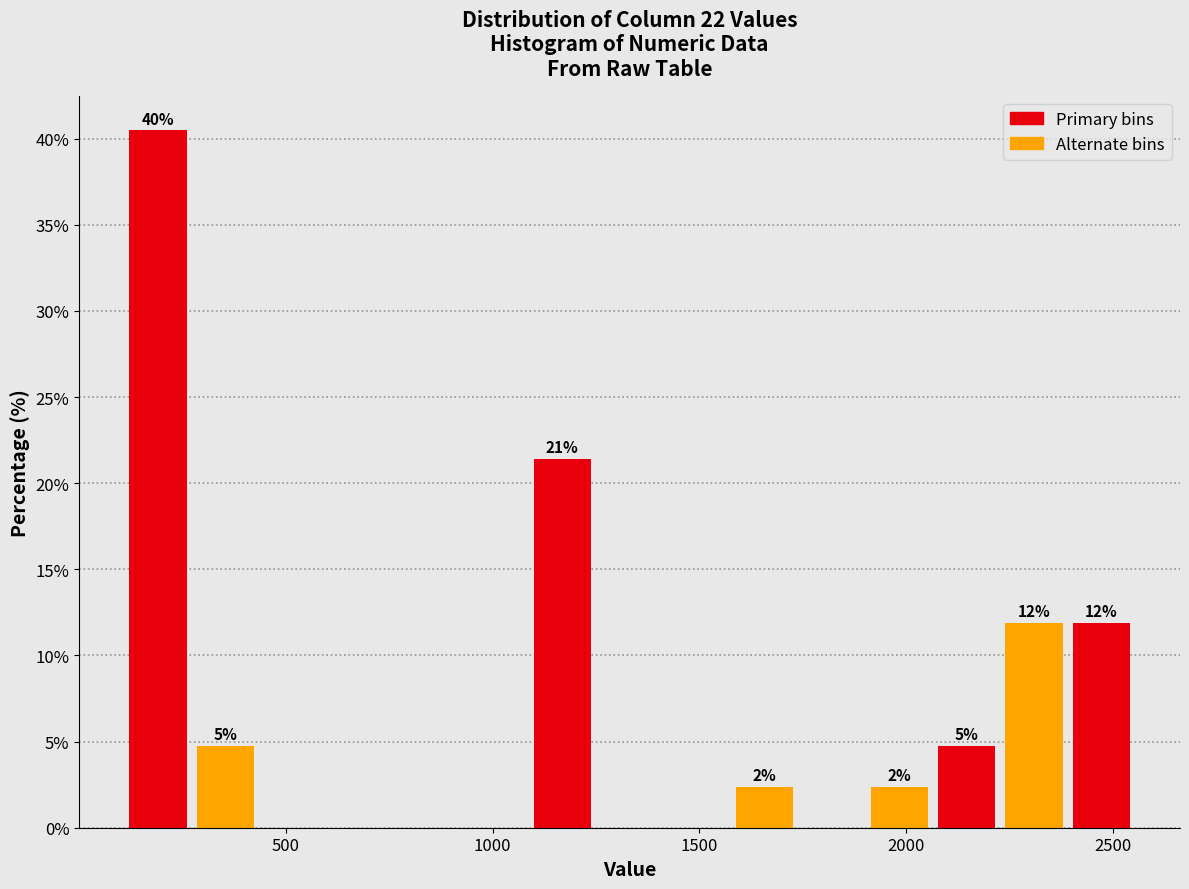

Read against the x-axis, roughly where is the centre of the tallest bar?

200